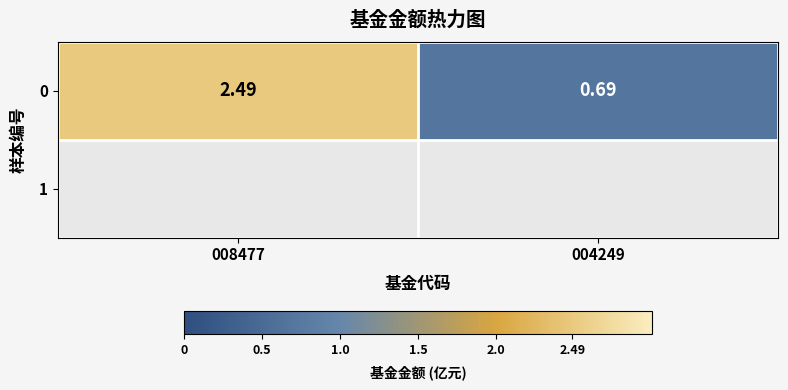

Rank the categories by value from highest to lowest.

008477, 004249